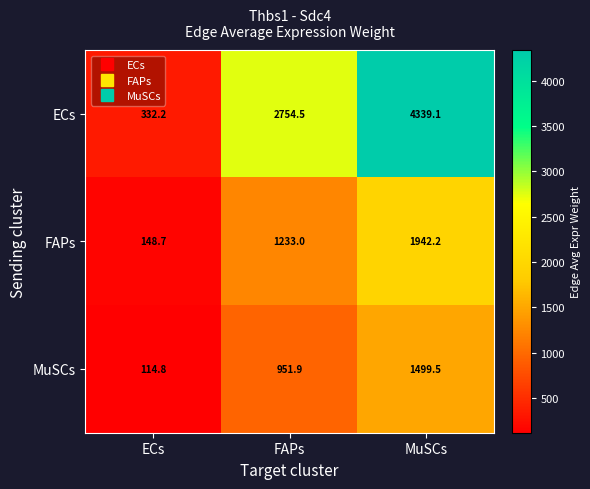

List the series in order of their peak value, lowest first.

MuSCs, FAPs, ECs